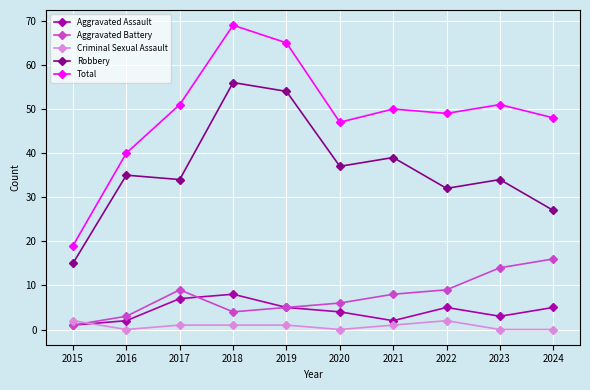

True or false: Total and Criminal Sexual Assault cross at least once.

False